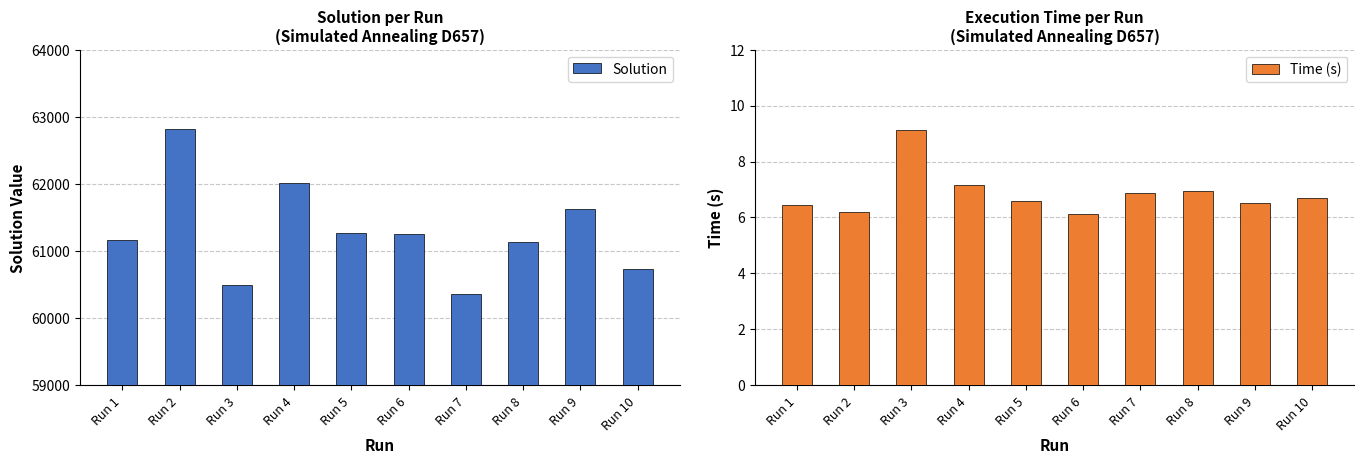

How many bars are there in each group?

2